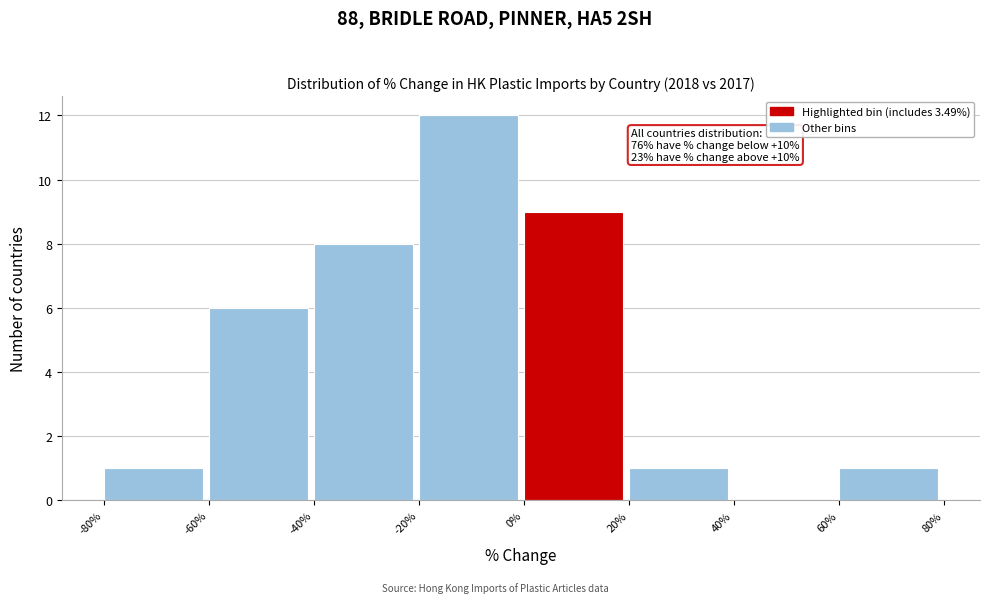

Which range on the x-axis has the tallest bar?

-20% to 0%